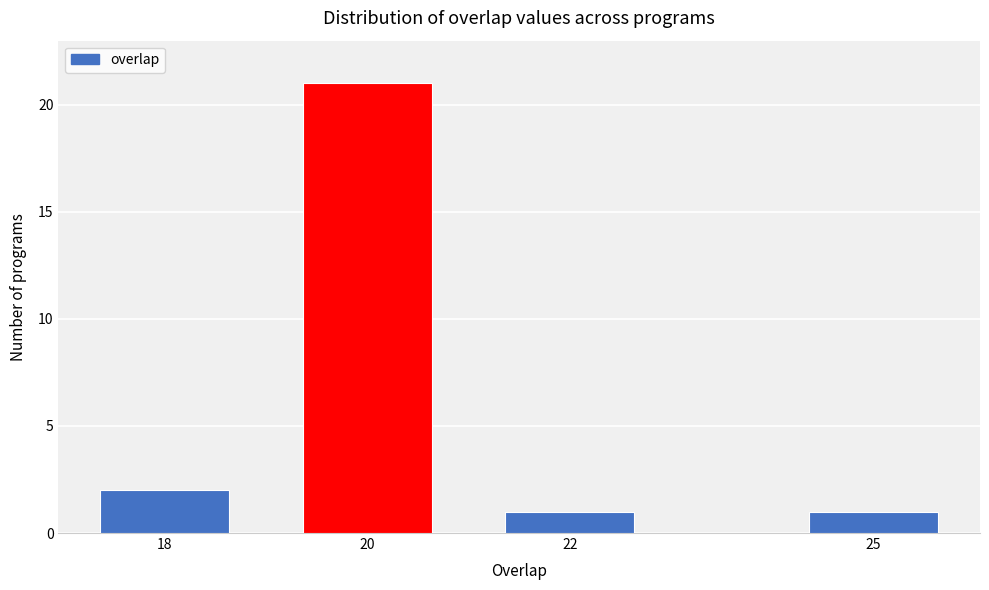

Reading right to left, what are all the values shown in this chart?

1	1	21	2